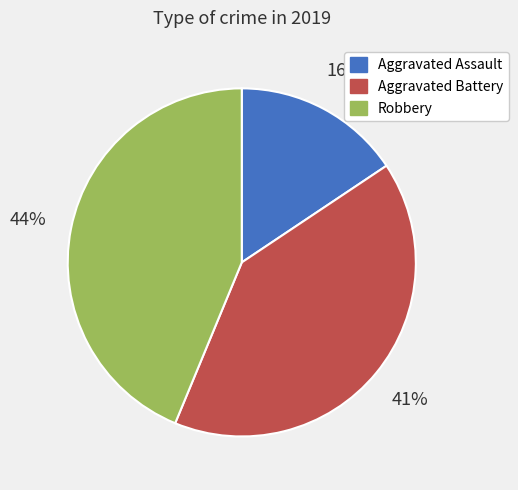

Do Aggravated Assault and Aggravated Battery together represent more than half of the pie?

Yes